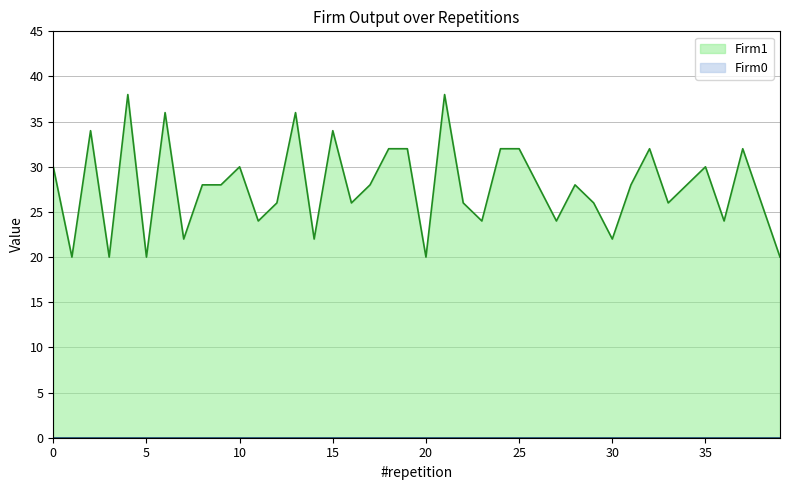

List the labels in order of value, largest first.

4, 21, 6, 13, 2, 15, 18, 19, 24, 25, 32, 37, 0, 10, 35, 8, 9, 17, 26, 28, 31, 34, 12, 16, 22, 29, 33, 38, 11, 23, 27, 36, 7, 14, 30, 1, 3, 5, 20, 39